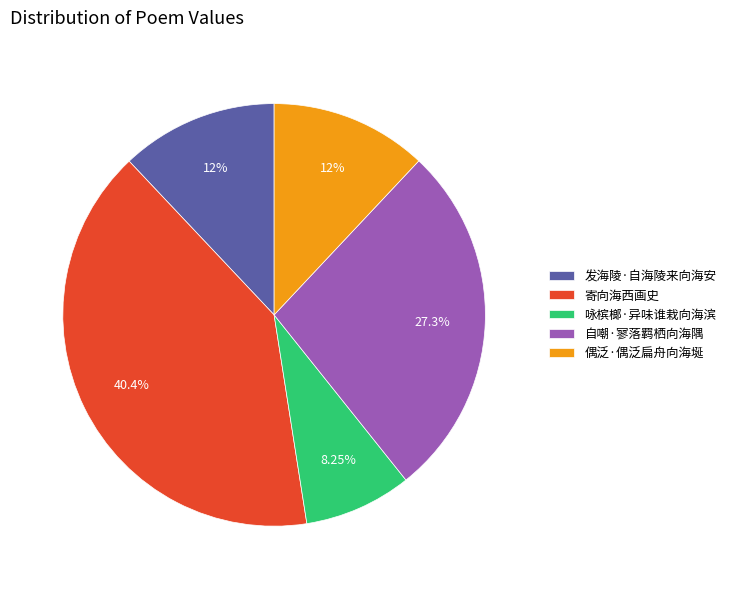

Between 寄向海西画史 and 自嘲·寥落羁栖向海隅, which is larger?

寄向海西画史